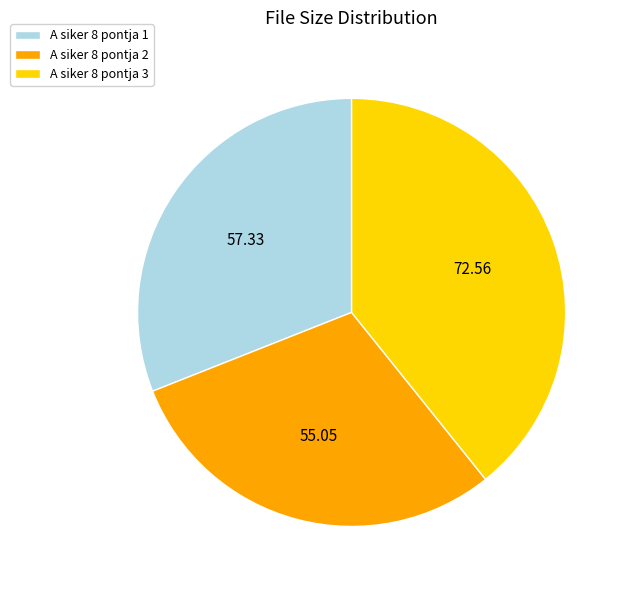

Which slice is the smallest?

A siker 8 pontja 2